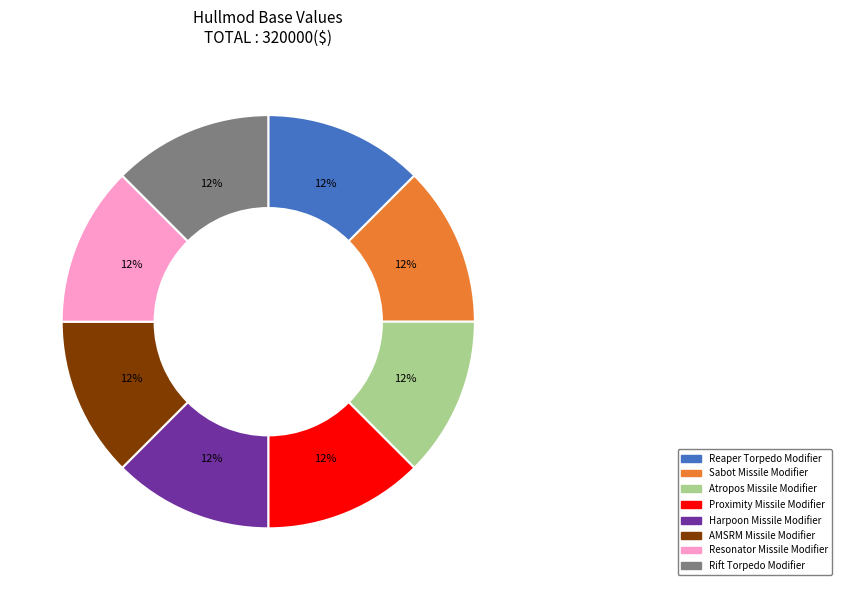

Does any single category account for the majority?

No